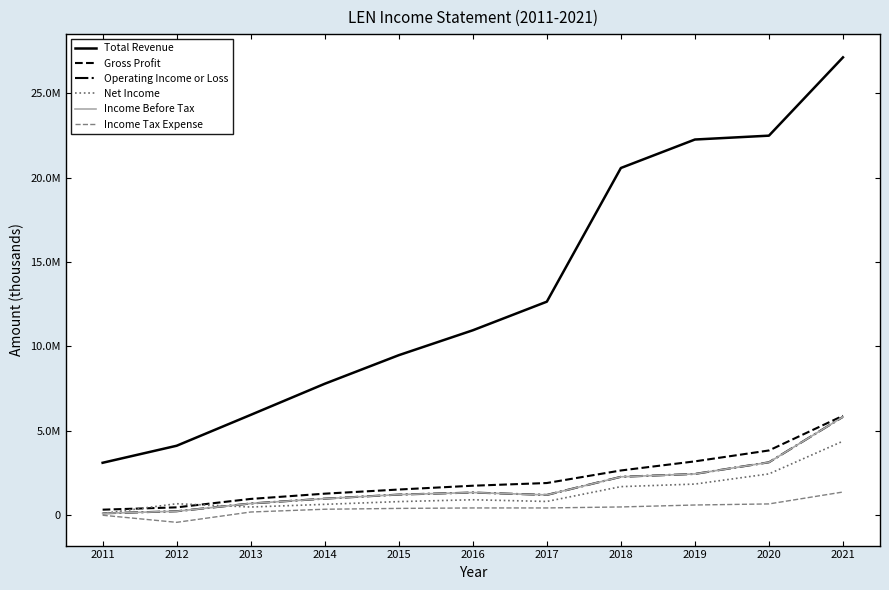

Does the chart display data point markers on the line(s)?

No